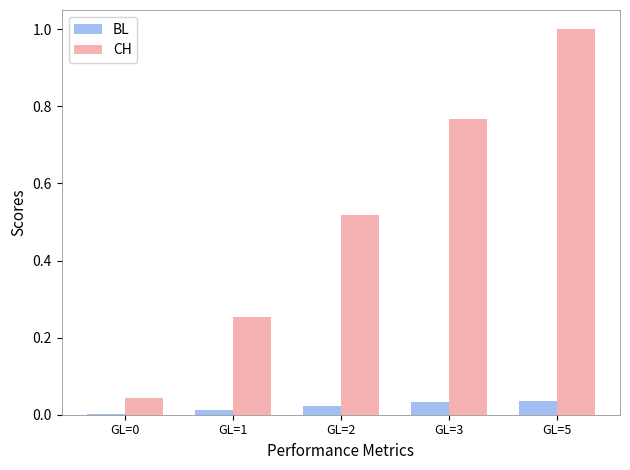

Is it true that BL equals 0.0 at GL=1?

True